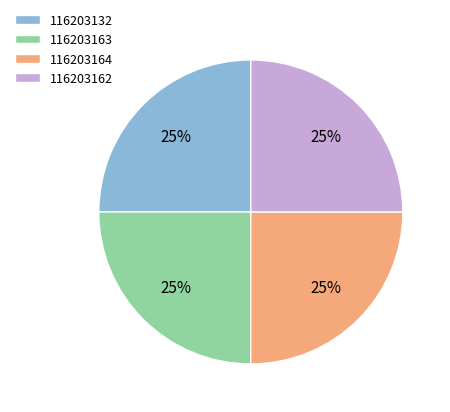

To the nearest percent, what is the combined percentage of 116203163 and 116203162?

50%